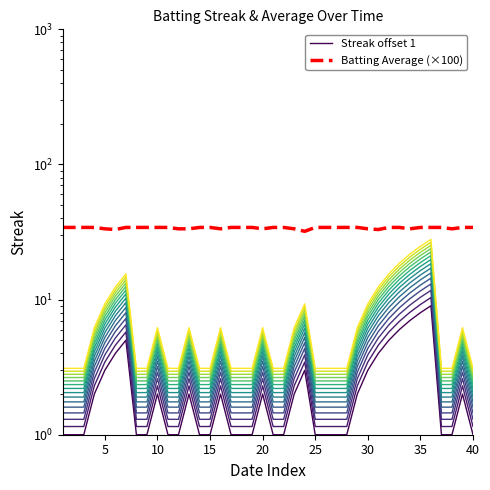

What is the difference between the second highest and minimum values in the Streak offset 1 series?

7.0